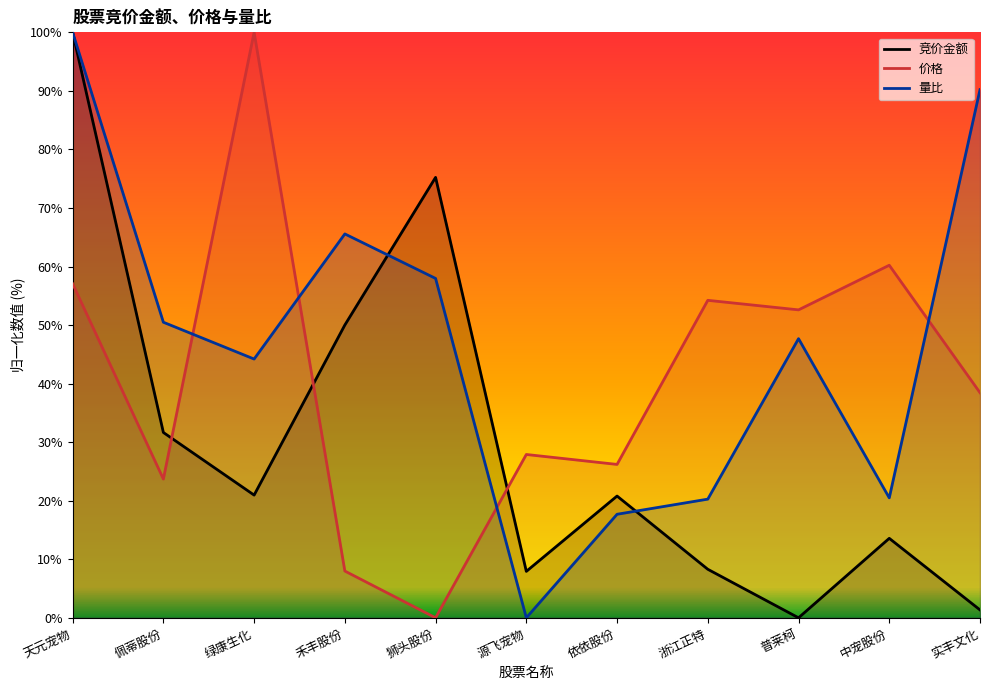

List the series in order of their overall mean, lowest first.

竞价金额, 价格, 量比